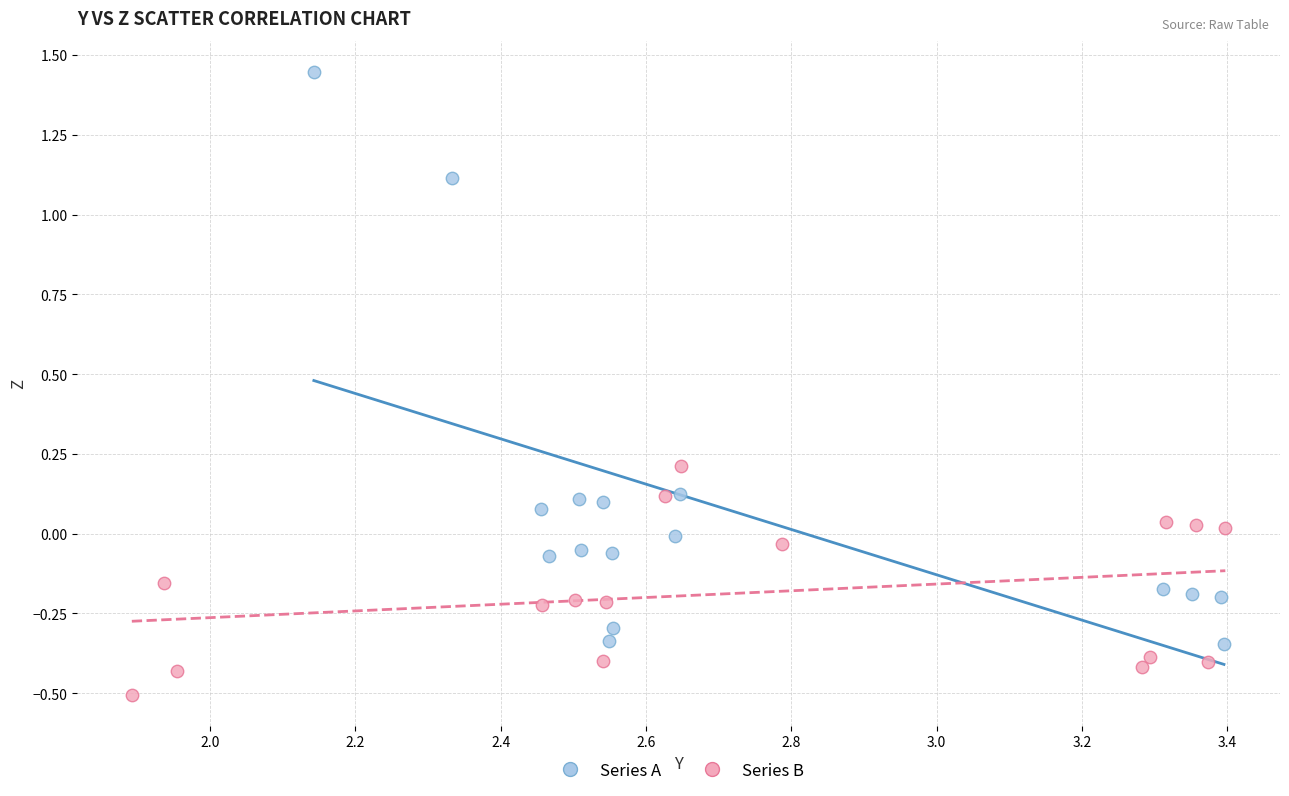

Which series reaches the maximum Y coordinate?

Series A